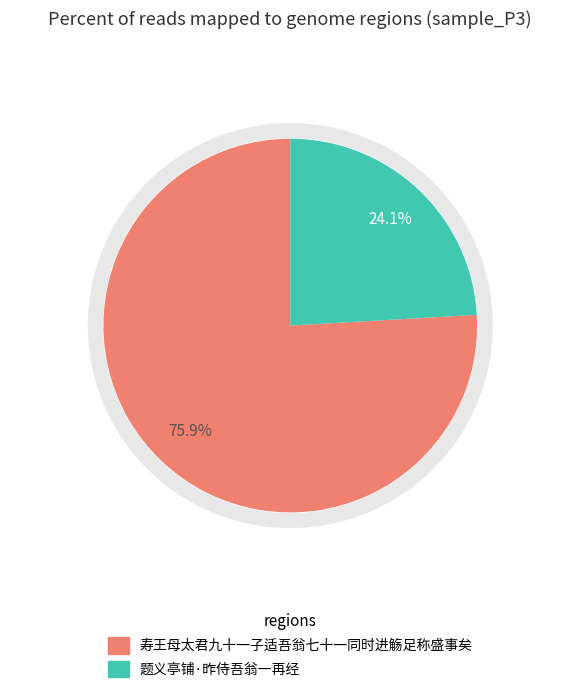

Rank the categories by value from highest to lowest.

寿王母太君九十一子适吾翁七十一同时进觞足称盛事矣, 题义亭铺·昨侍吾翁一再经